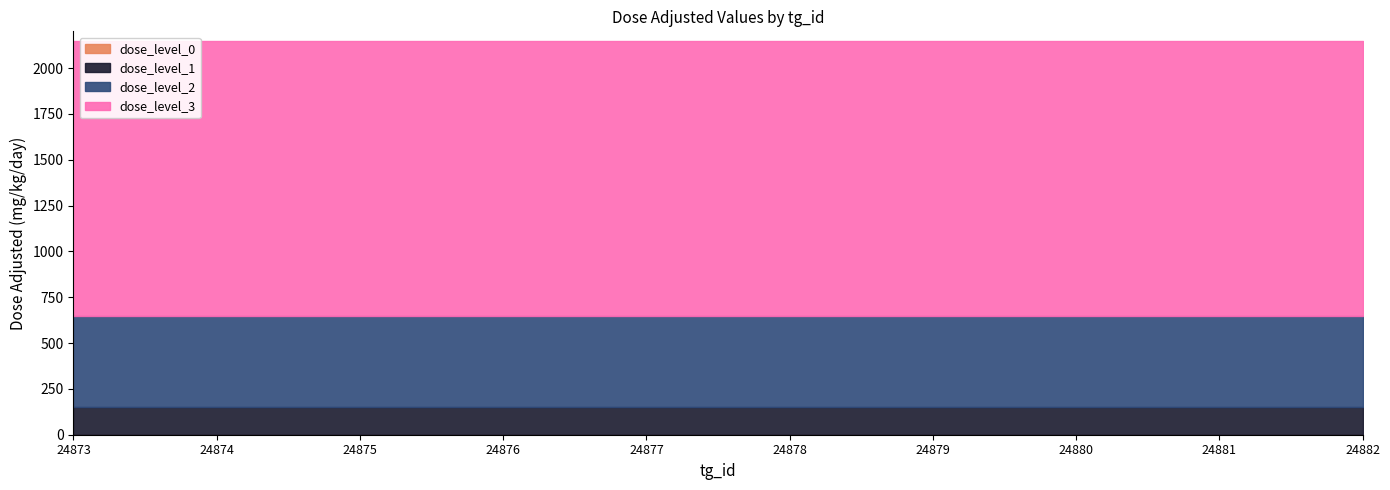

Reading right to left, extract all data points from this chart.

dose_level_0: 0	0	0	0	0	0	0	0	0	0
dose_level_1: 150	150	150	150	150	150	150	150	150	150
dose_level_2: 500	500	500	500	500	500	500	500	500	500
dose_level_3: 1500	1500	1500	1500	1500	1500	1500	1500	1500	1500